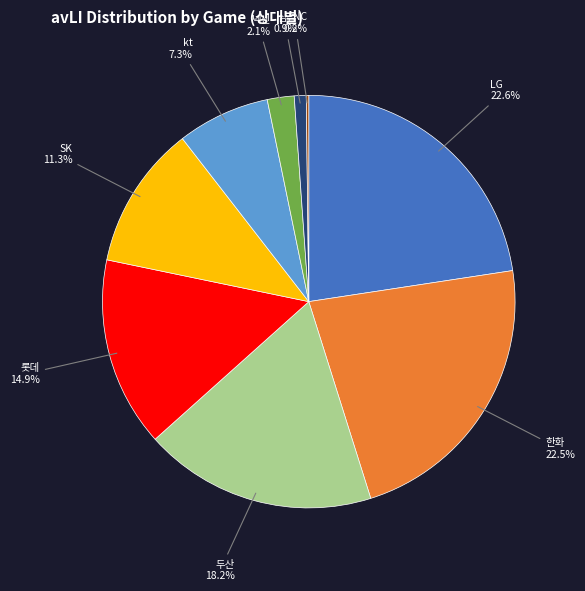

Is there a majority slice in this chart?

No